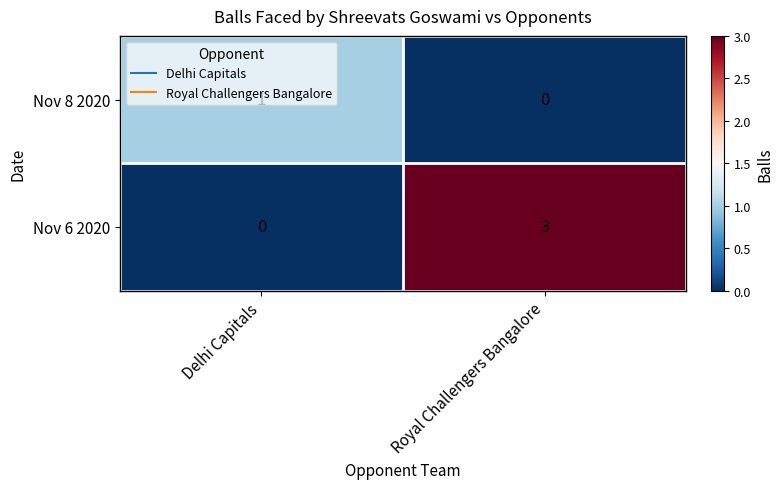

At Delhi Capitals, list the series in order from smallest to largest.

Nov 6 2020, Nov 8 2020